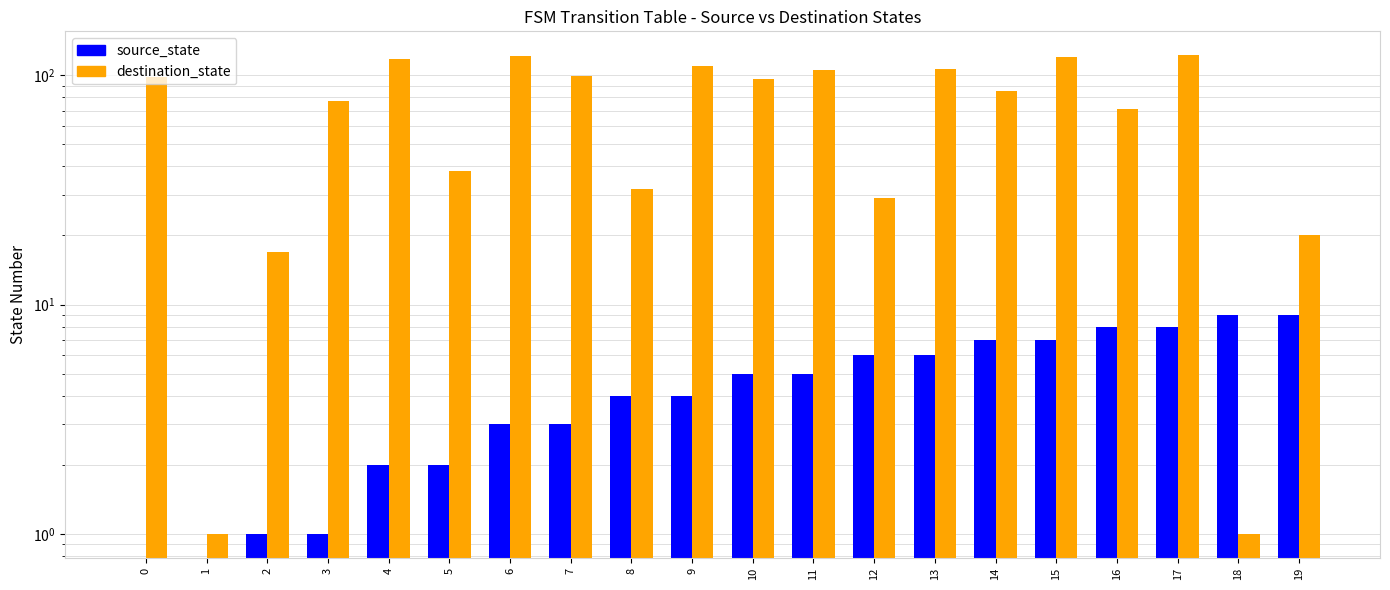

What is the greatest value displayed?

122